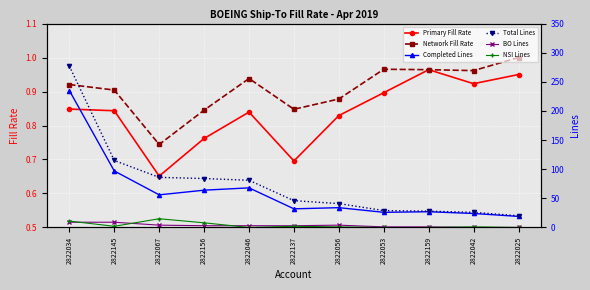

True or false: Total Lines has a value of 28.0 at 2822159.

True